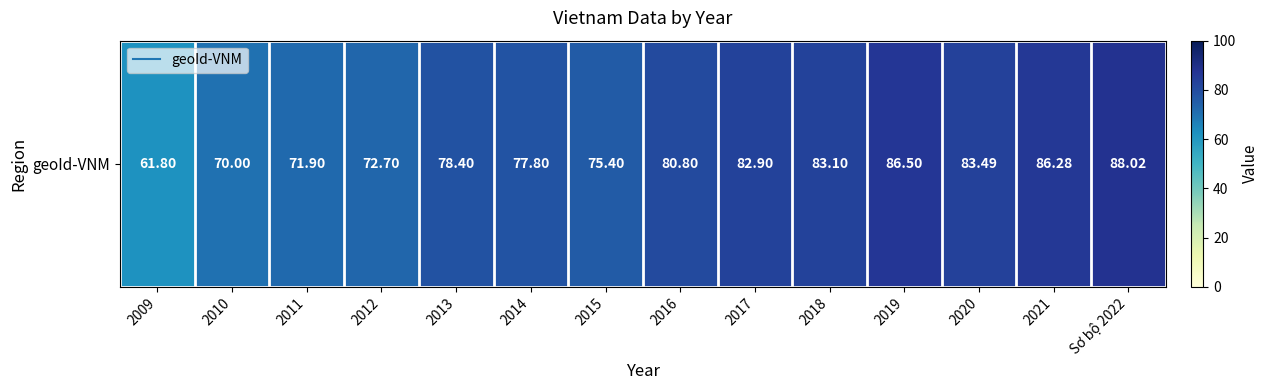

What is the sum of all values?

1099.1